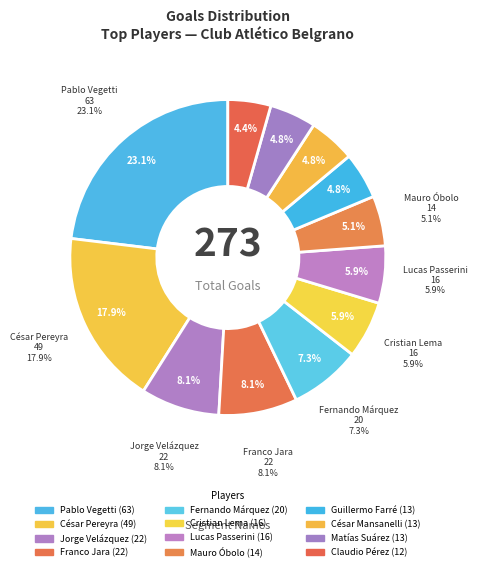

The Lucas Passerini slice represents 15% of the pie. True or false?

False